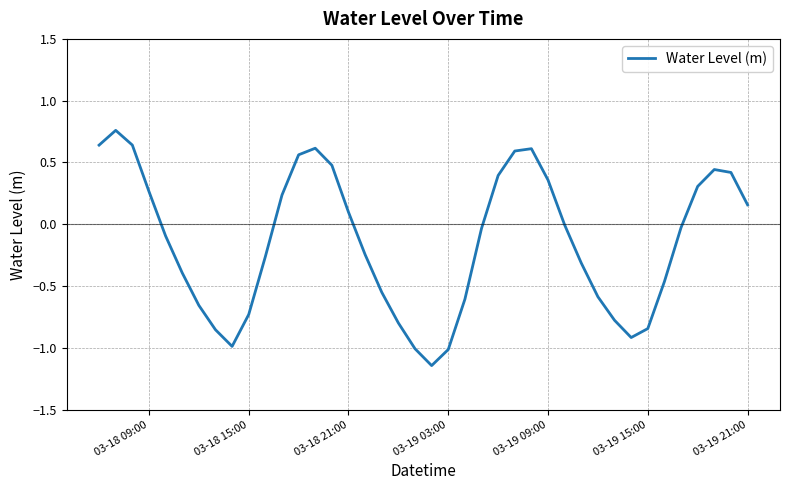

How many lines are shown in the chart?

1